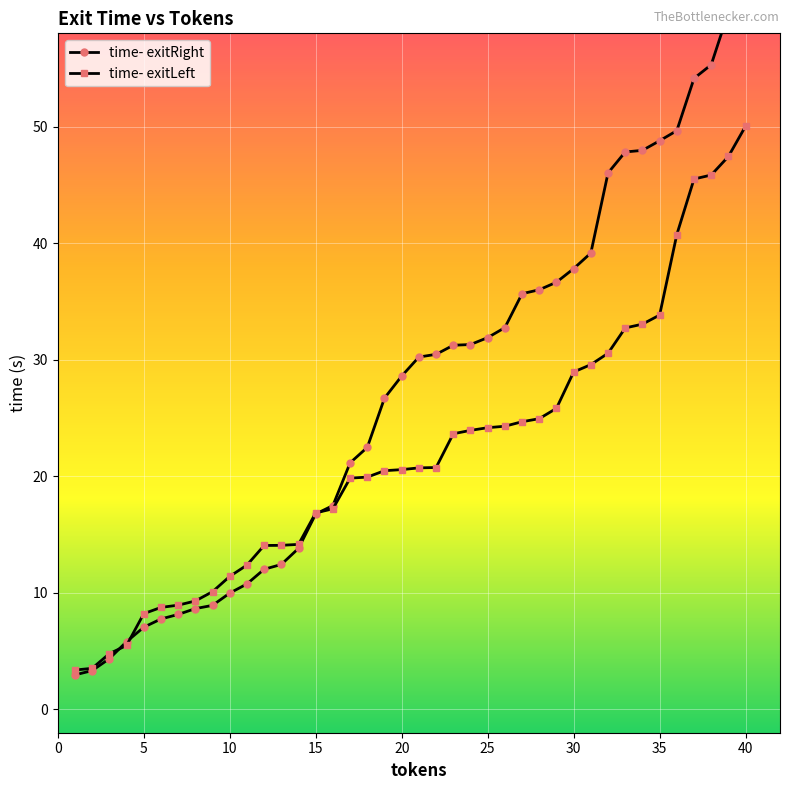

Is it true that time- exitLeft equals 8.1 at 35?

False